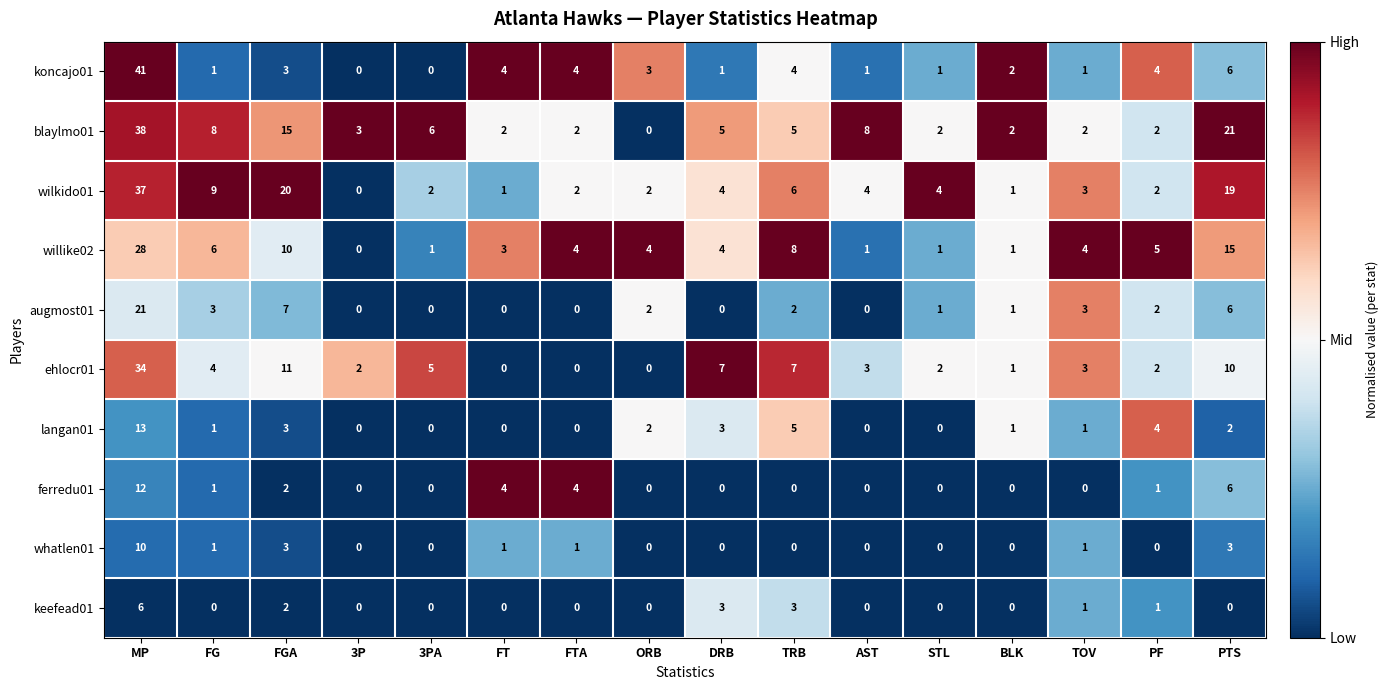

The willike02 series shows 3 at FG. True or false?

False